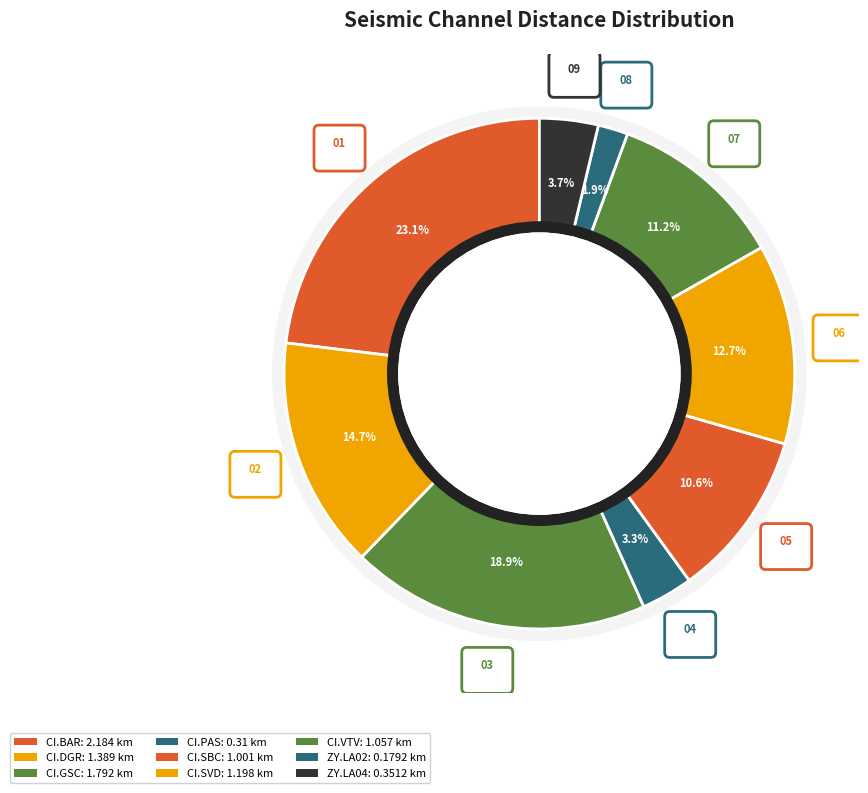

What is the largest slice in the pie chart?

CI.BAR